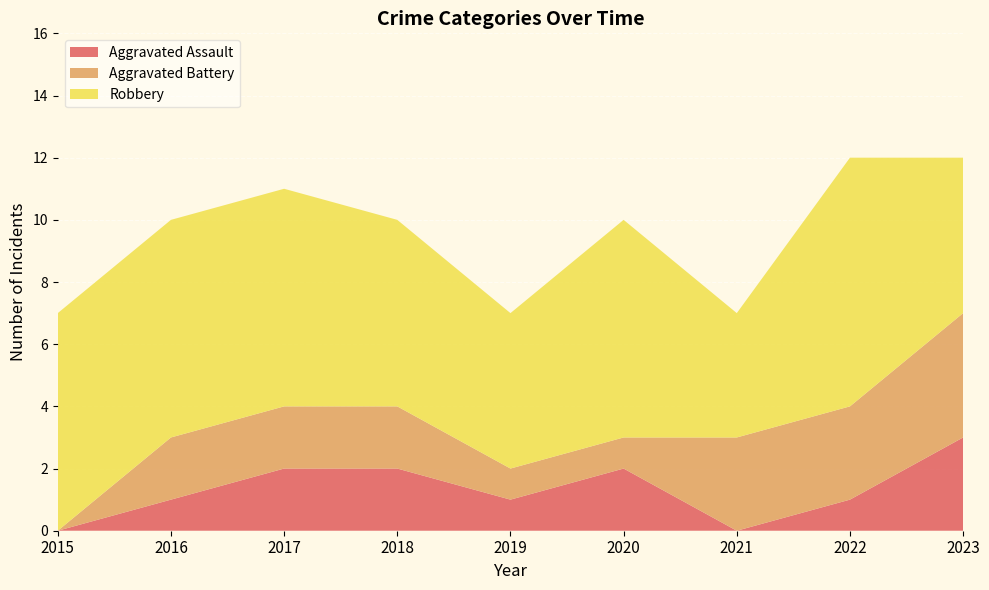

Reading left to right, transcribe all the data shown in this chart.

Aggravated Assault: 0	1	2	2	1	2	0	1	3
Aggravated Battery: 0	2	2	2	1	1	3	3	4
Robbery: 7	7	7	6	5	7	4	8	5